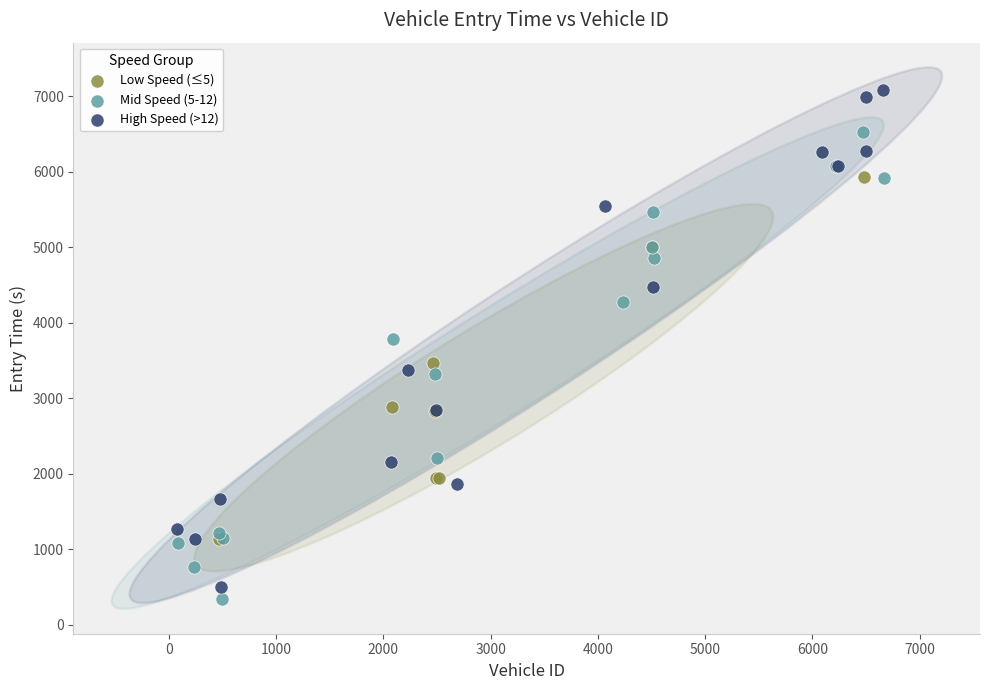

Which series contains the highest Y value?

High Speed (>12)